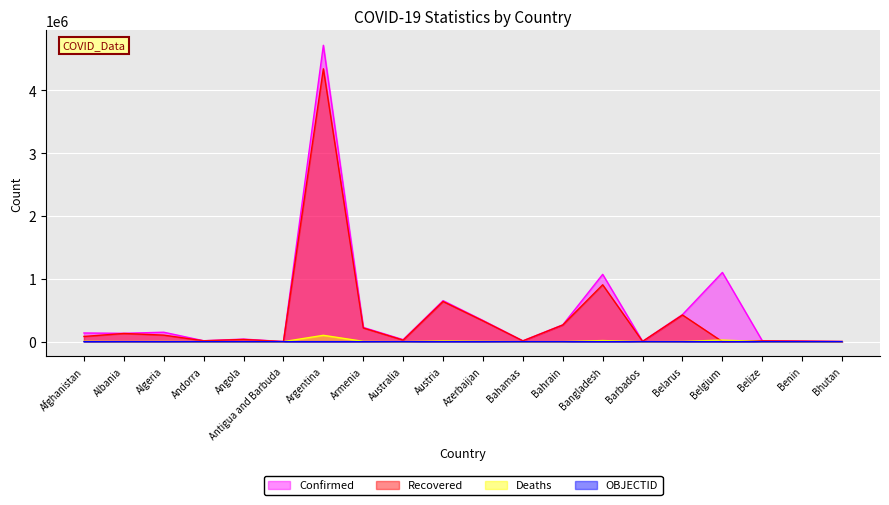

At which category does the chart reach its peak across all series?

Argentina